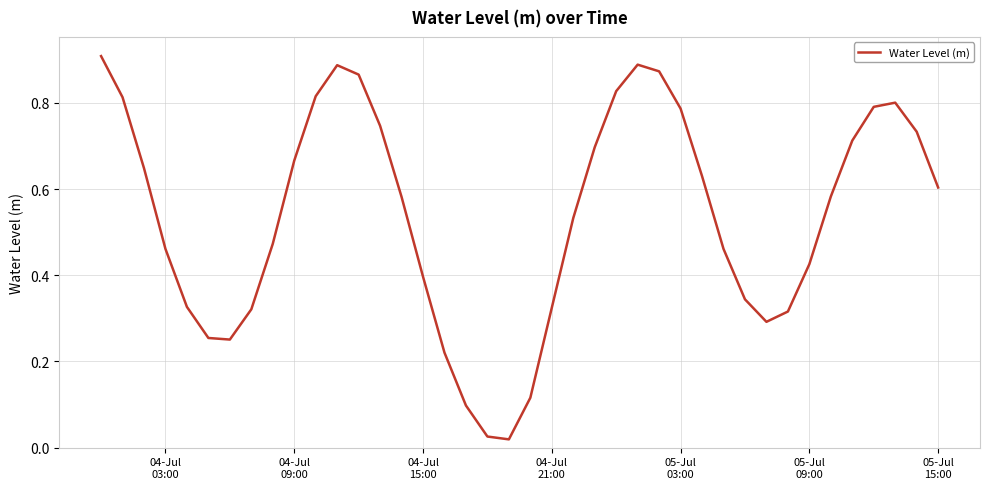

What is the difference between the second highest and minimum values?

0.9